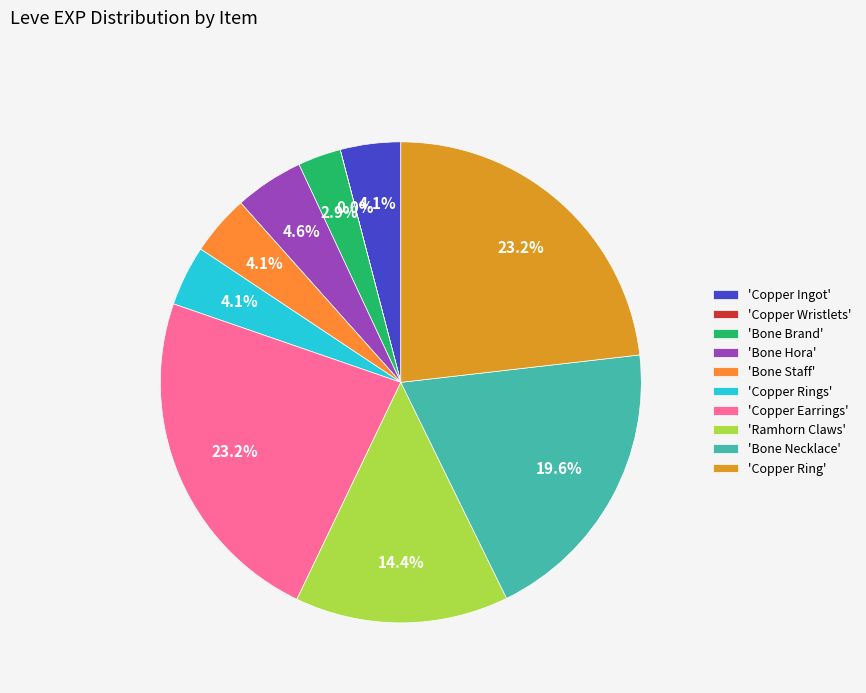

Combined, do 'Bone Hora' and 'Copper Rings' account for over 50%?

No